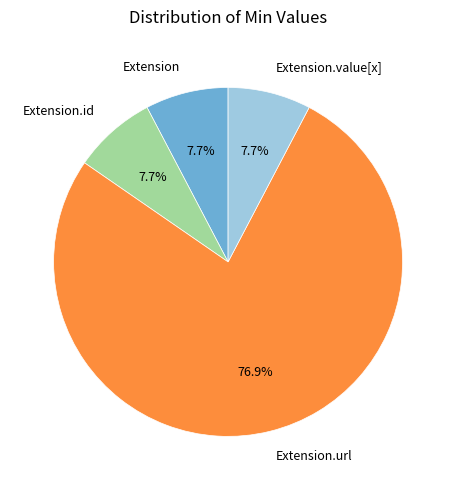

Is there a majority slice in this chart?

Yes